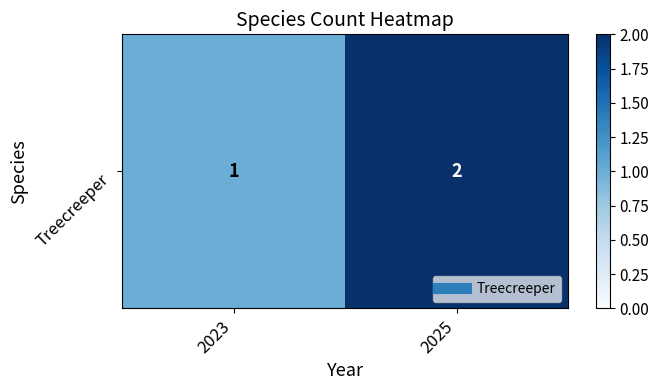

Is it true that the value at 2025 is 2?

True